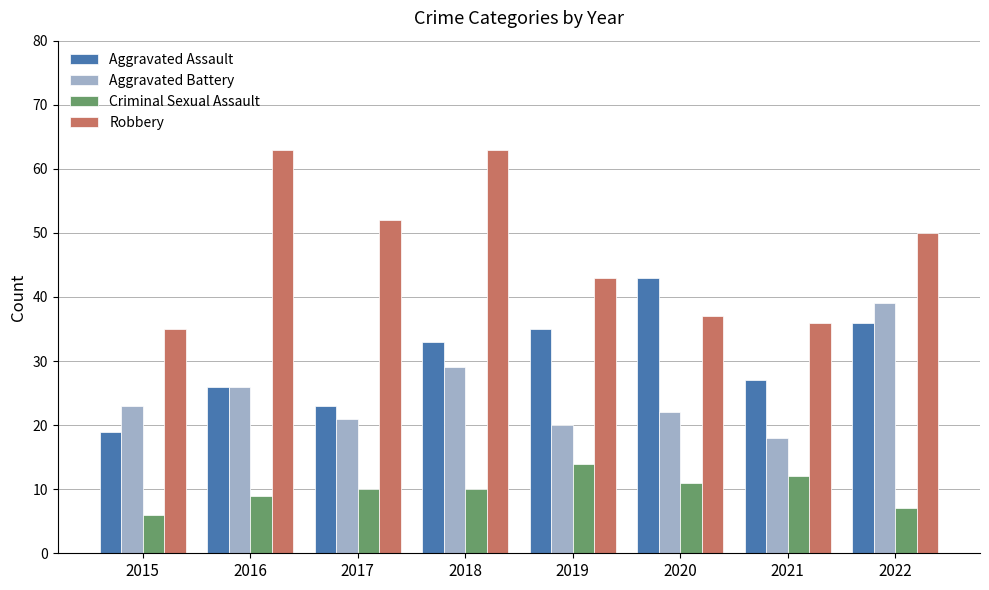

What is the difference between the maximum and minimum values in the Robbery series?

28